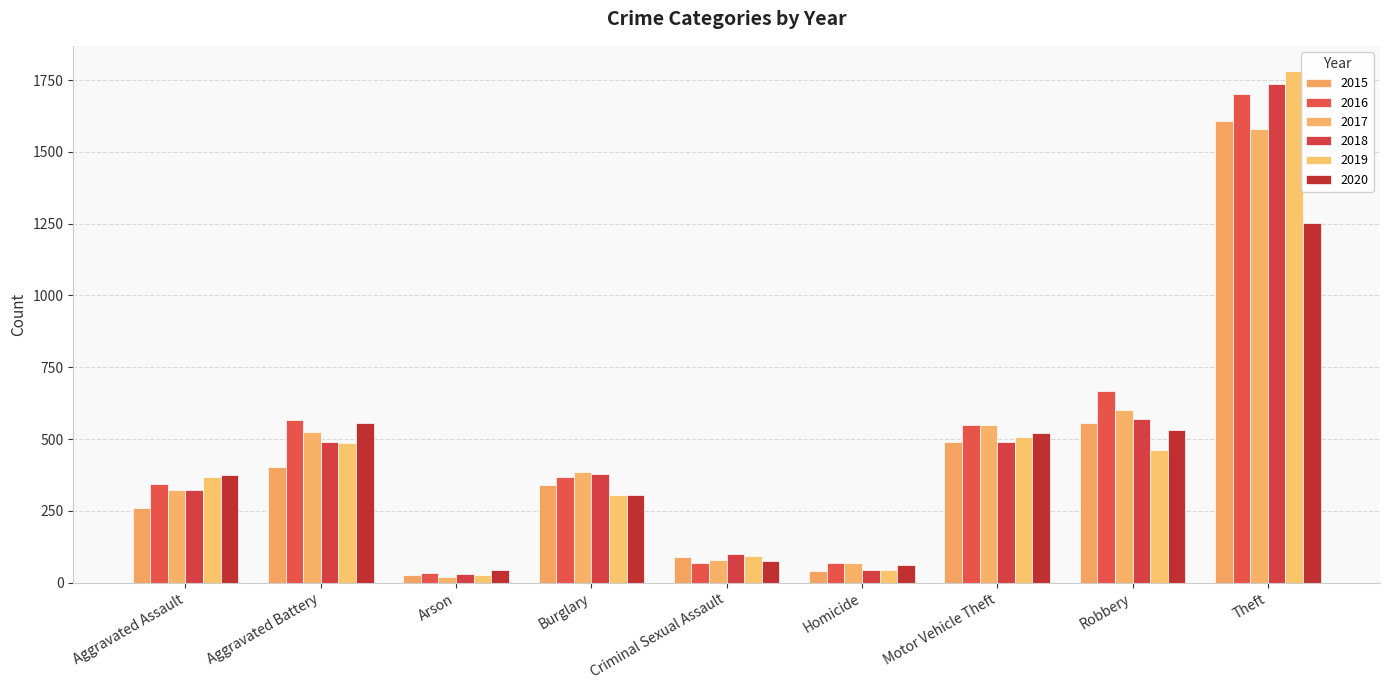

What position from the right is Robbery?

2